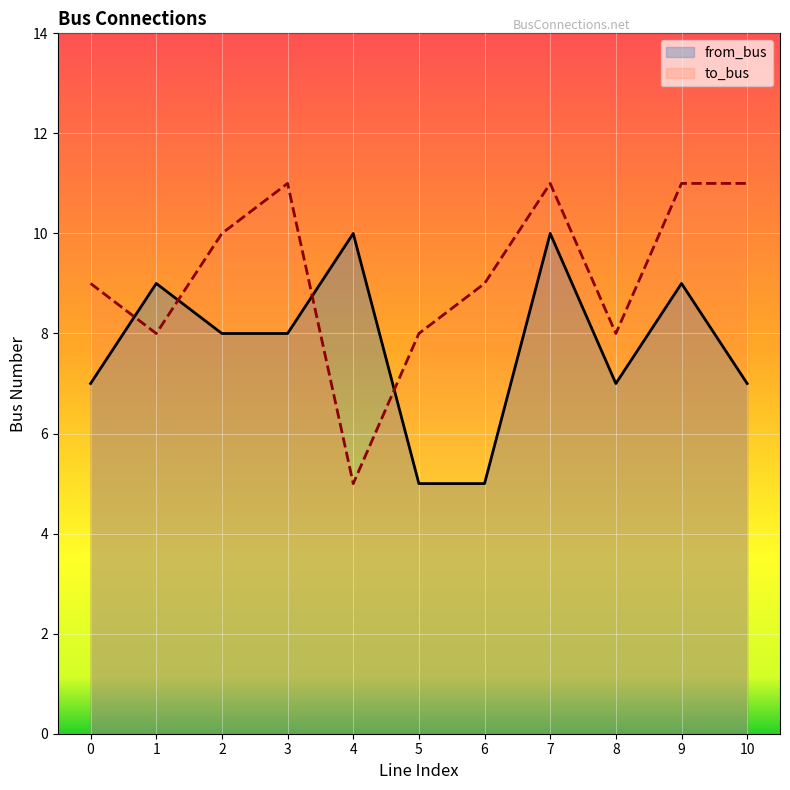

What is the sum of all to_bus values?

101